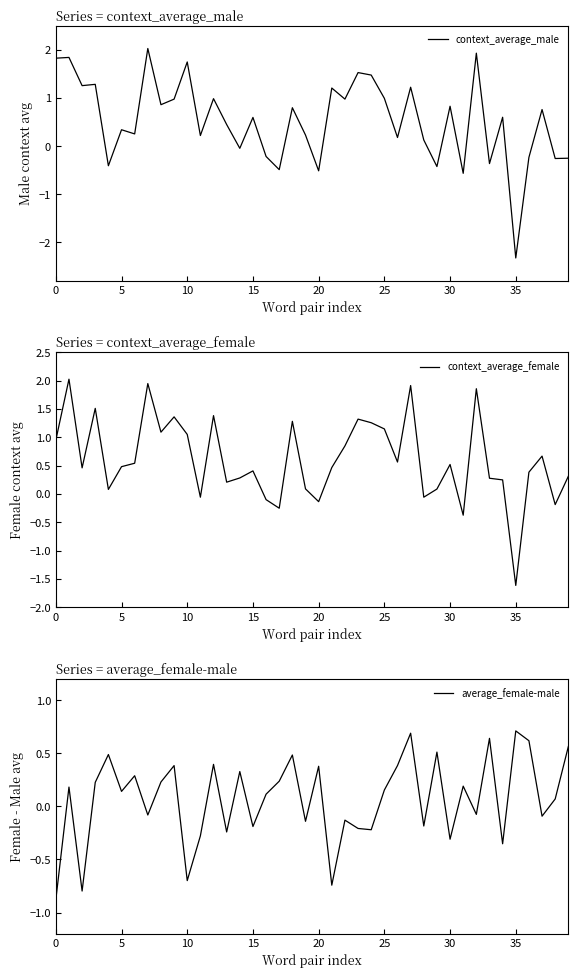

The average_female-male series shows -0.7 at 10. True or false?

True